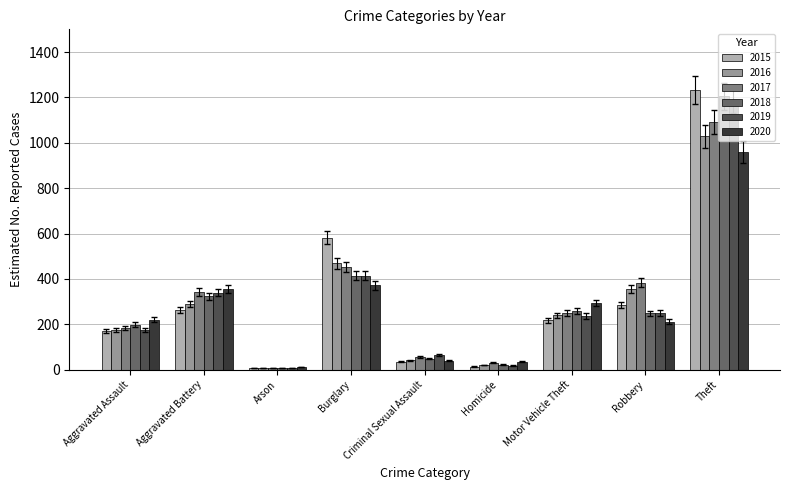

List the series in order of their peak value, lowest first.

2020, 2016, 2017, 2019, 2018, 2015